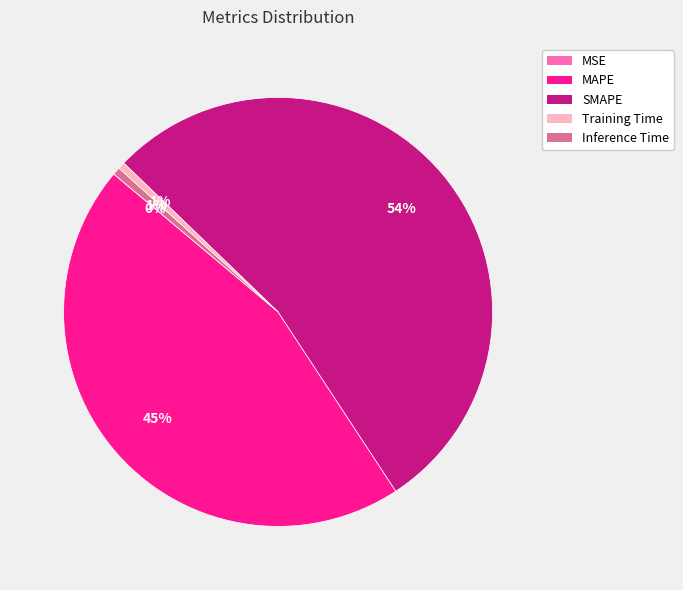

To the nearest percent, what is the combined percentage of Training Time and SMAPE?

54%